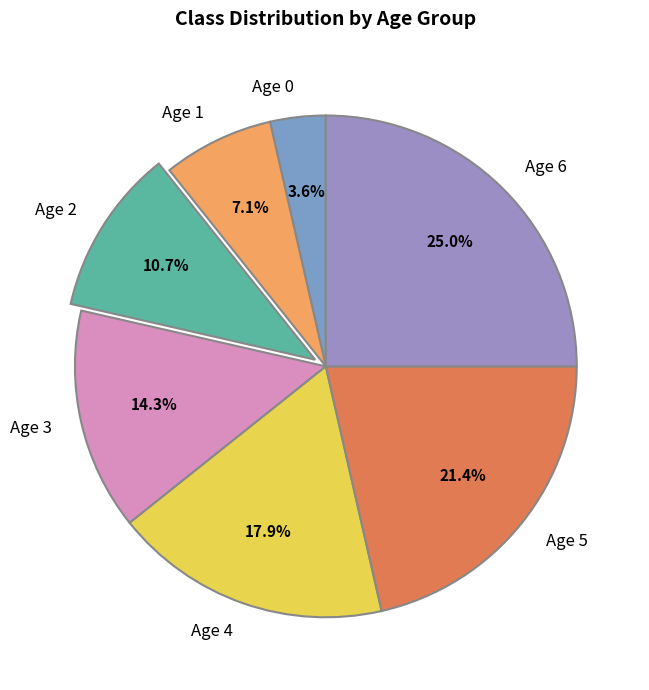

Rank the categories by value from highest to lowest.

Age 6, Age 5, Age 4, Age 3, Age 2, Age 1, Age 0